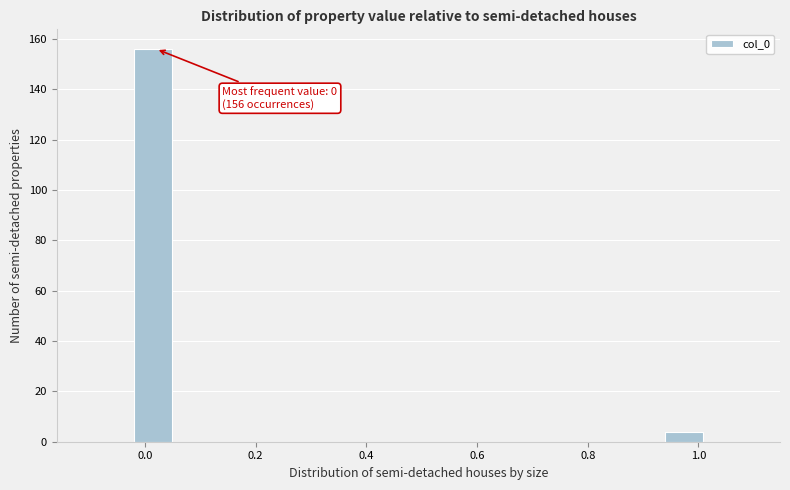

Over which range of the x-axis is the bar tallest?

-0.02 to 0.06